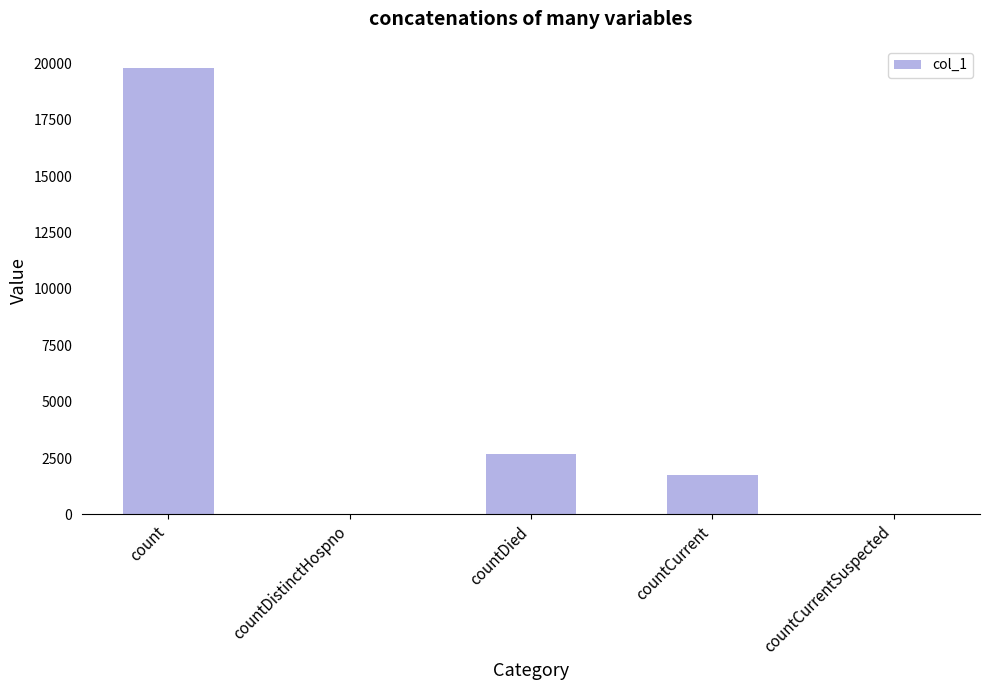

True or false: the data shows -5981 at countDistinctHospno.

False